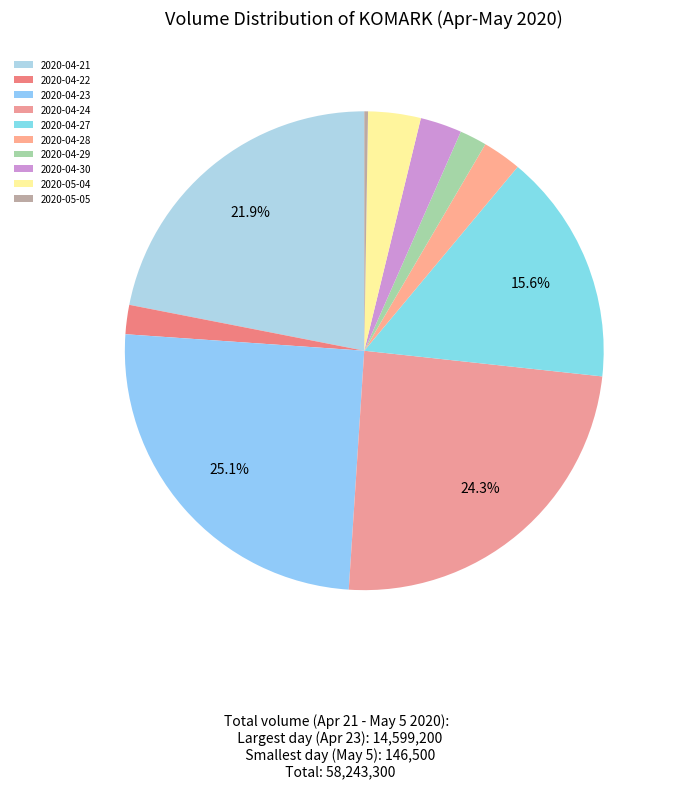

Is there any slice that represents more than half of the pie?

No